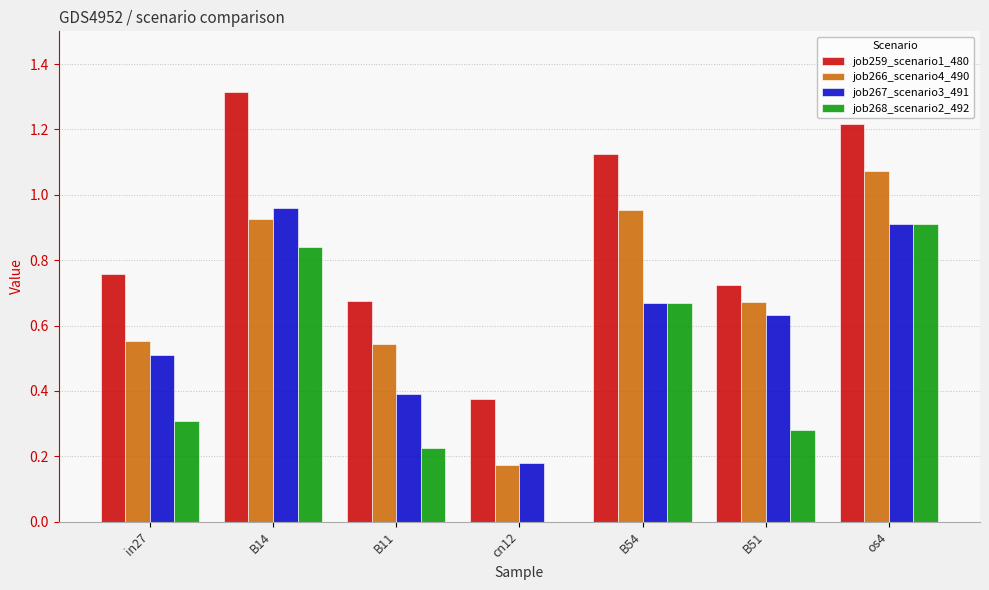

What is the total value across all series at in27?

2.1